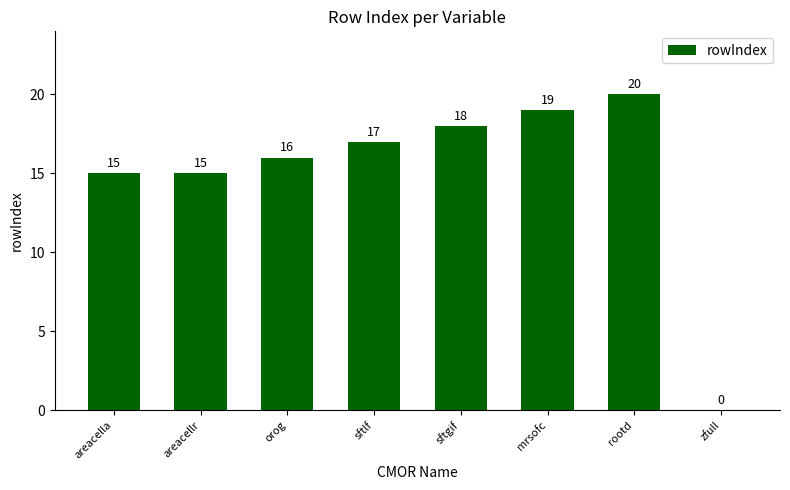

Reading left to right, what are all the values shown in this chart?

15	15	16	17	18	19	20	0